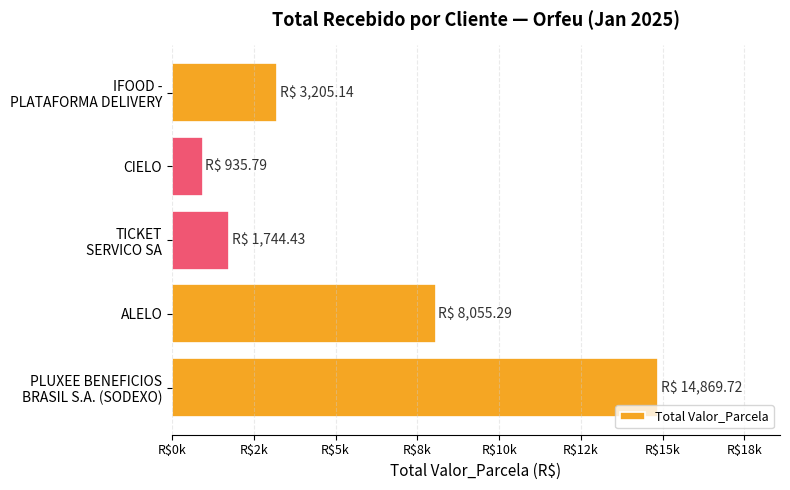

At which label is the value closest to 7902?

ALELO